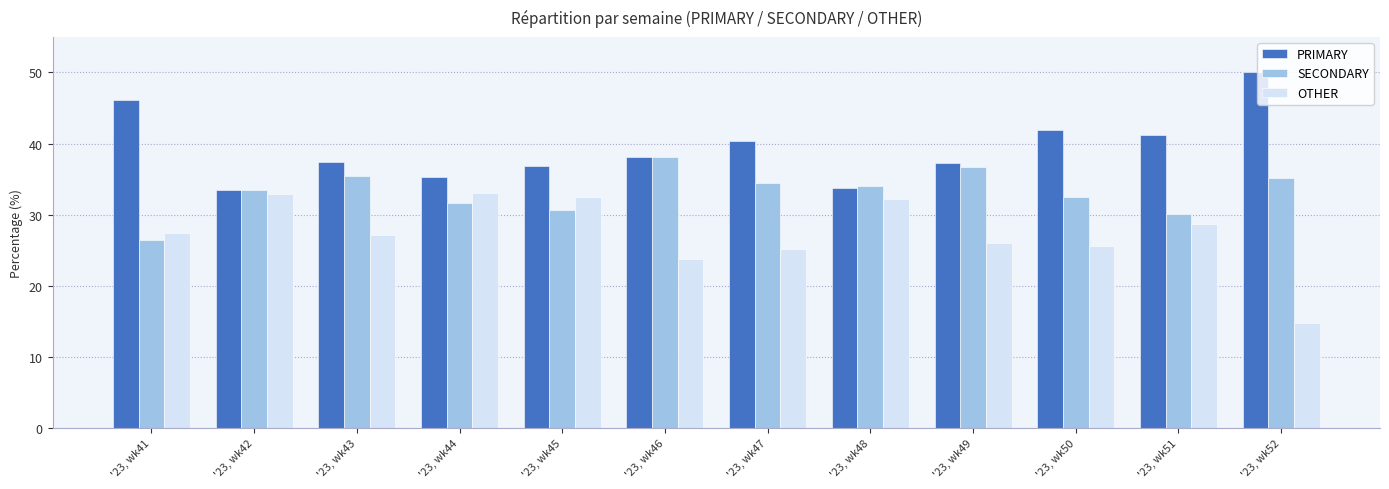

What is the difference between the OTHER values at '23, wk50 and '23, wk51?

3.0